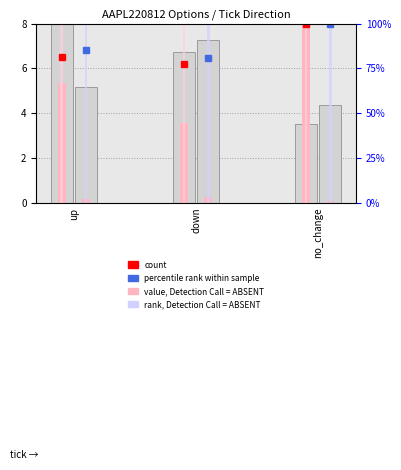

List the labels in order of Call Theo value, smallest first.

down, up, no_change